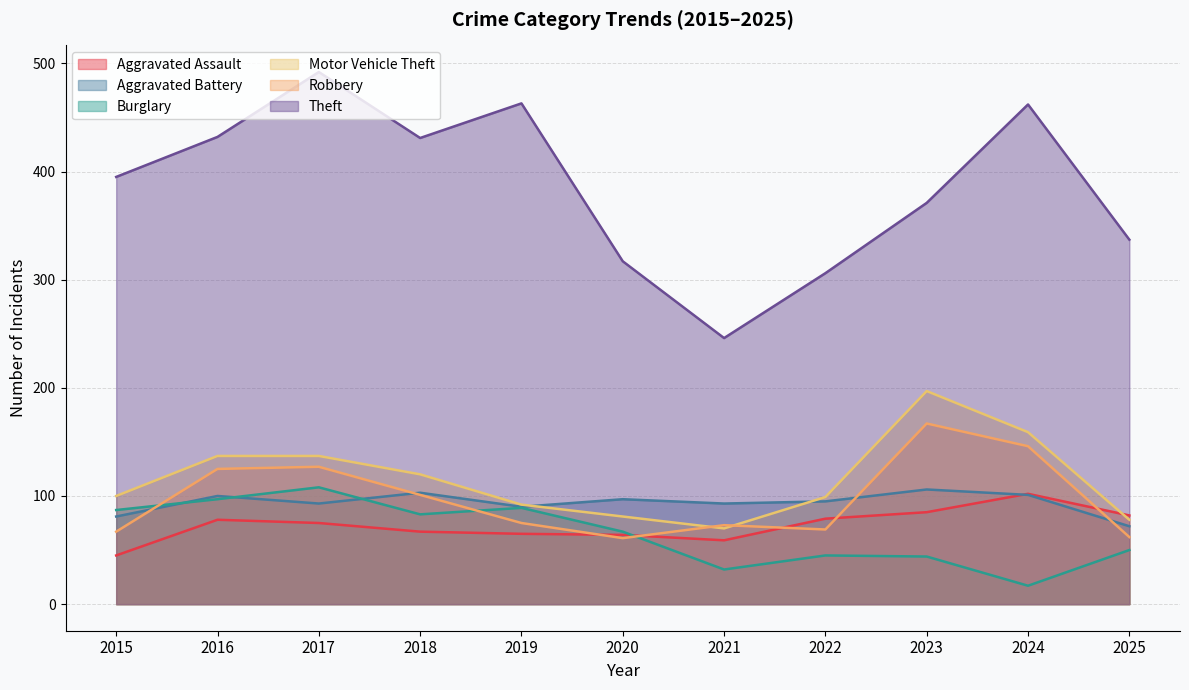

Is it true that Theft equals 463 at 2019?

True